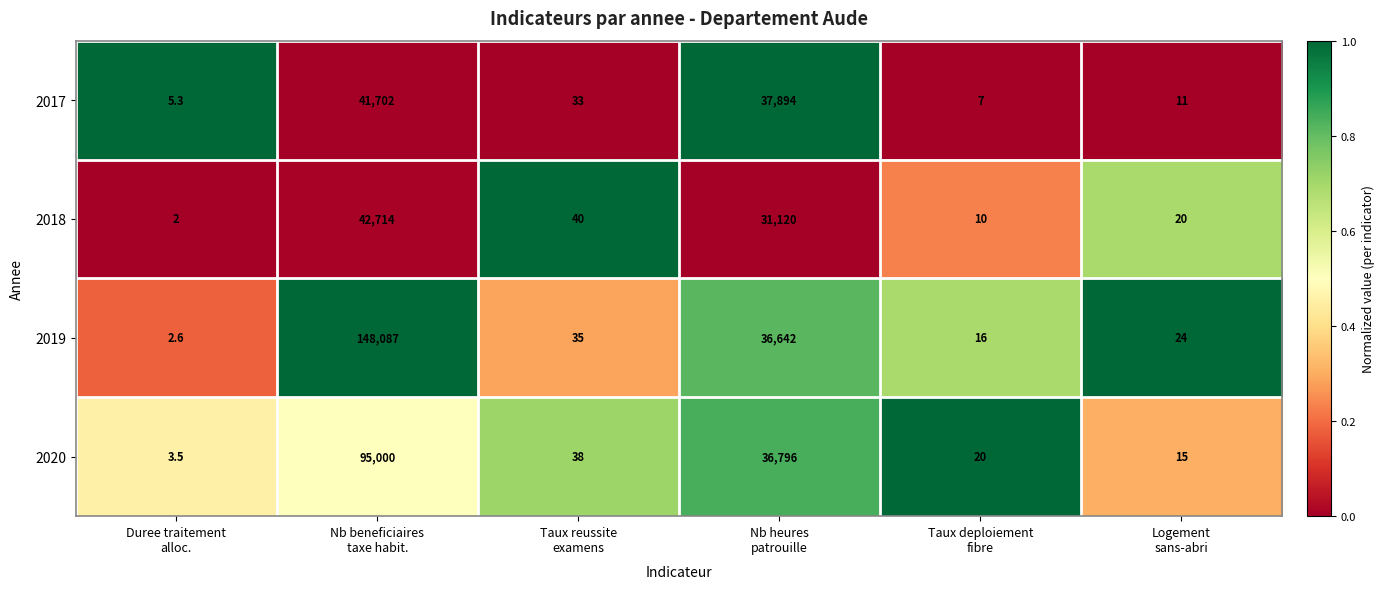

Which series has the largest total across all categories?

2019